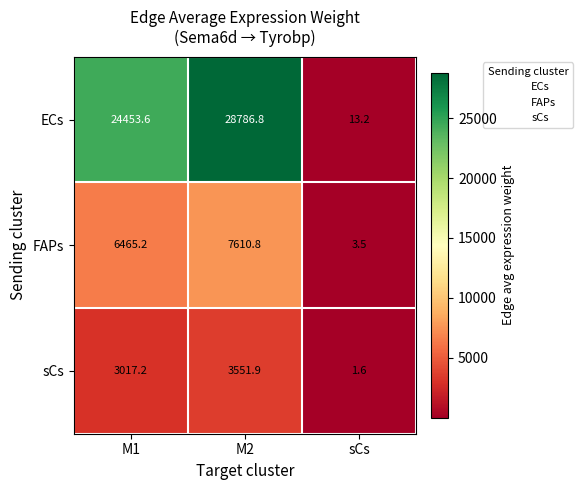

Which series has the widest spread of values?

ECs